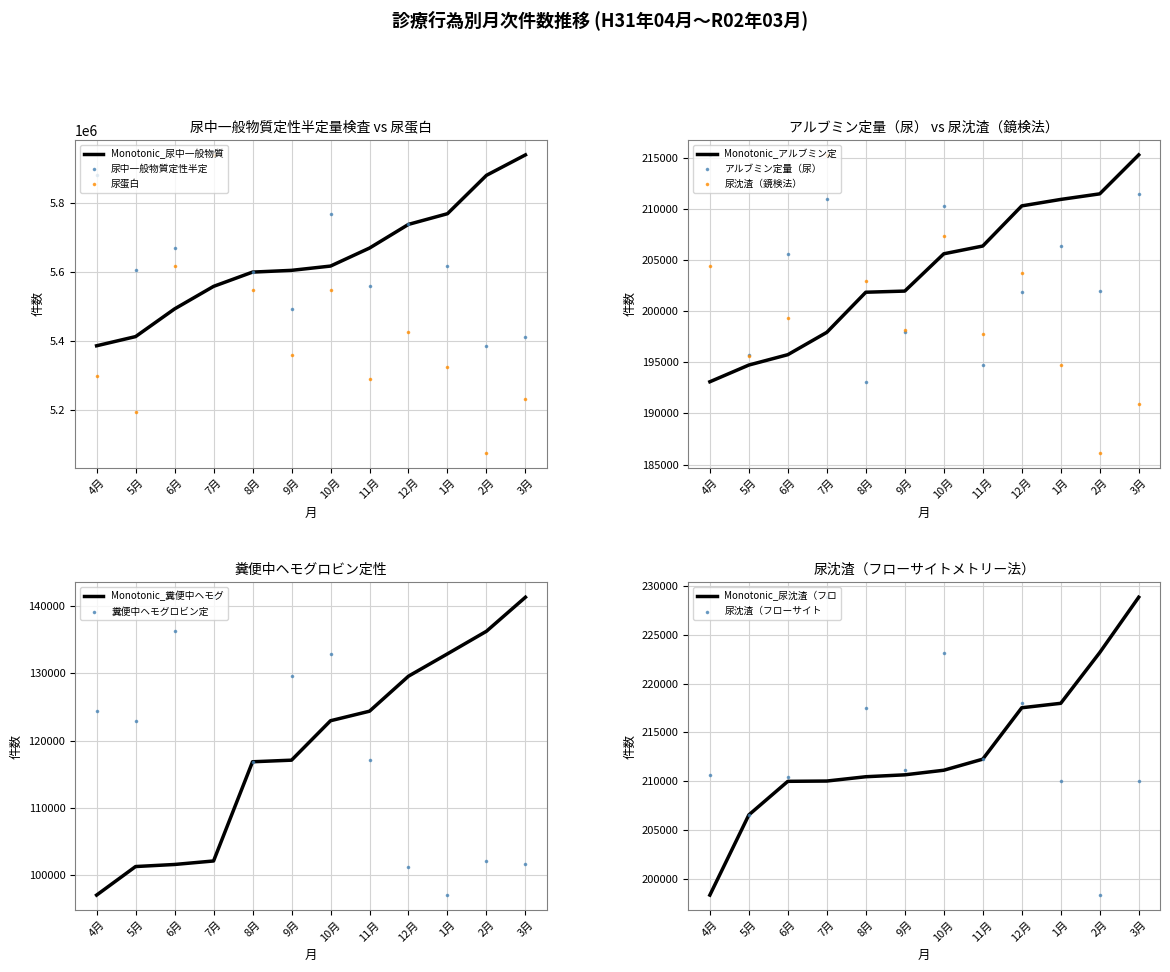

What is the total value across all series at 2月?

11151671.4